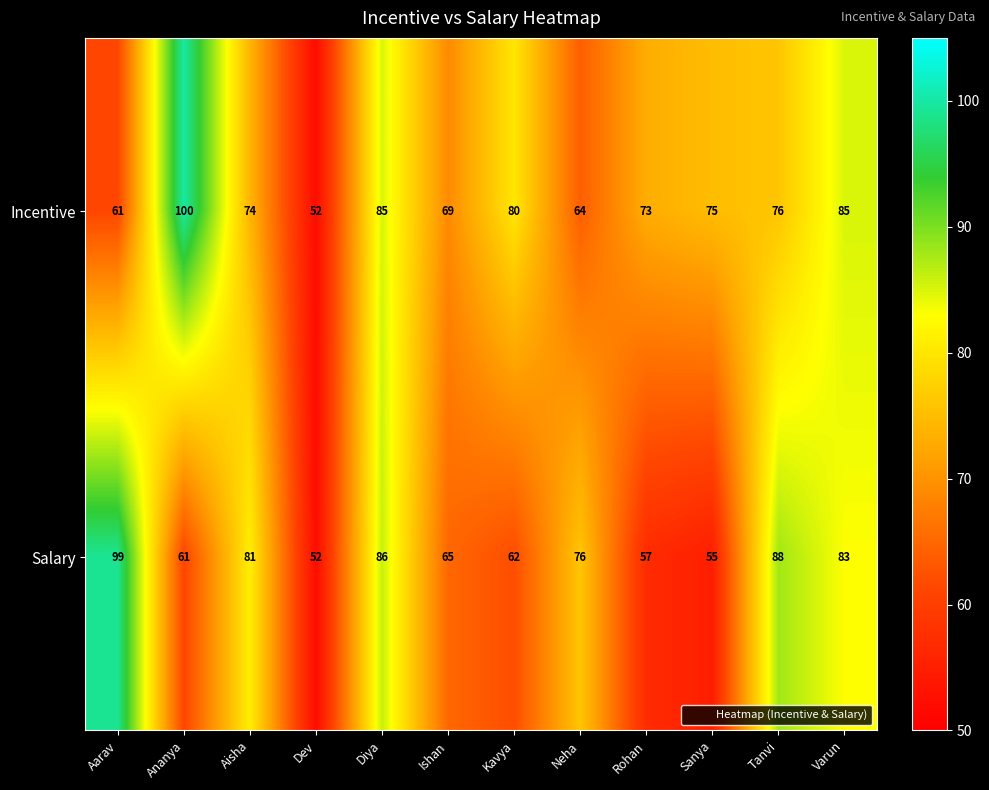

Reading left to right, extract all data points from this chart.

Incentive: 61	100	74	52	85	69	80	64	73	75	76	85
Salary: 99	61	81	52	86	65	62	76	57	55	88	83